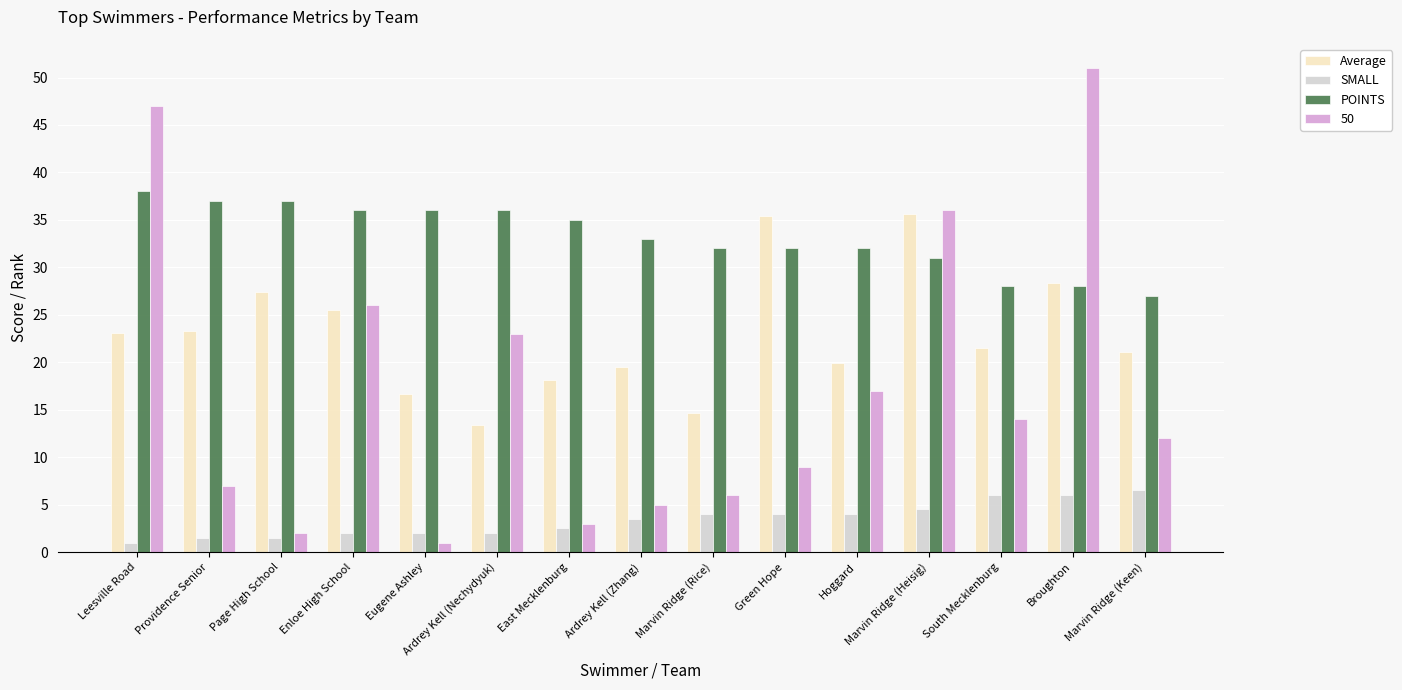

What is the maximum value for Average?

35.6